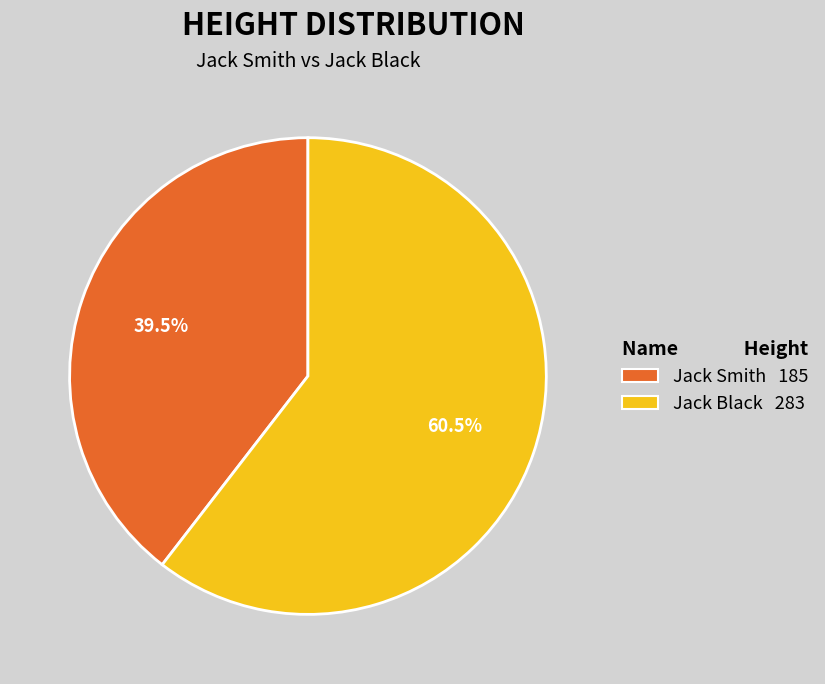

To the nearest percent, what is the average slice percentage?

50%